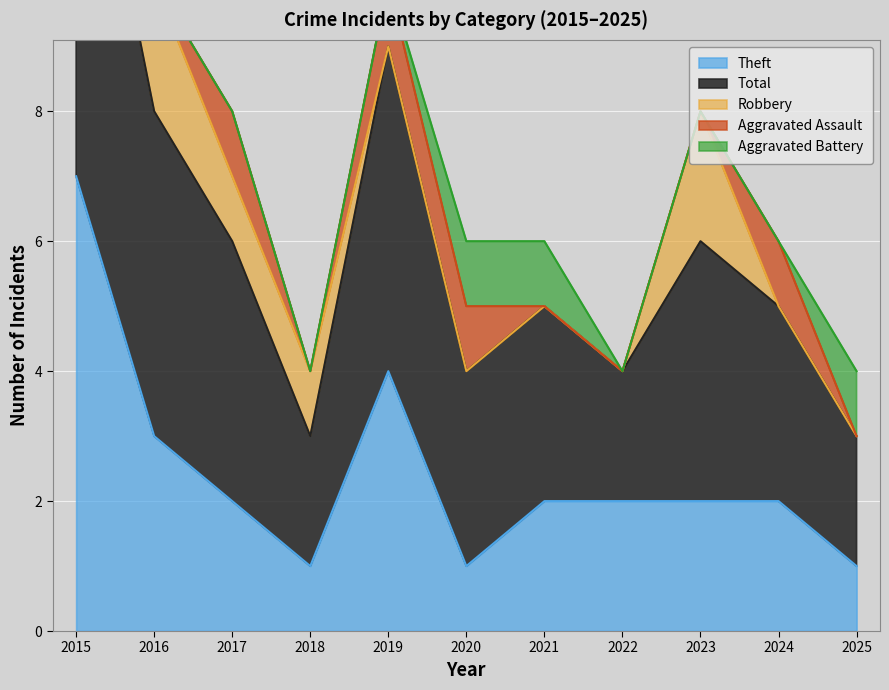

What is the sum of the Theft values at 2019 and 2017?

6